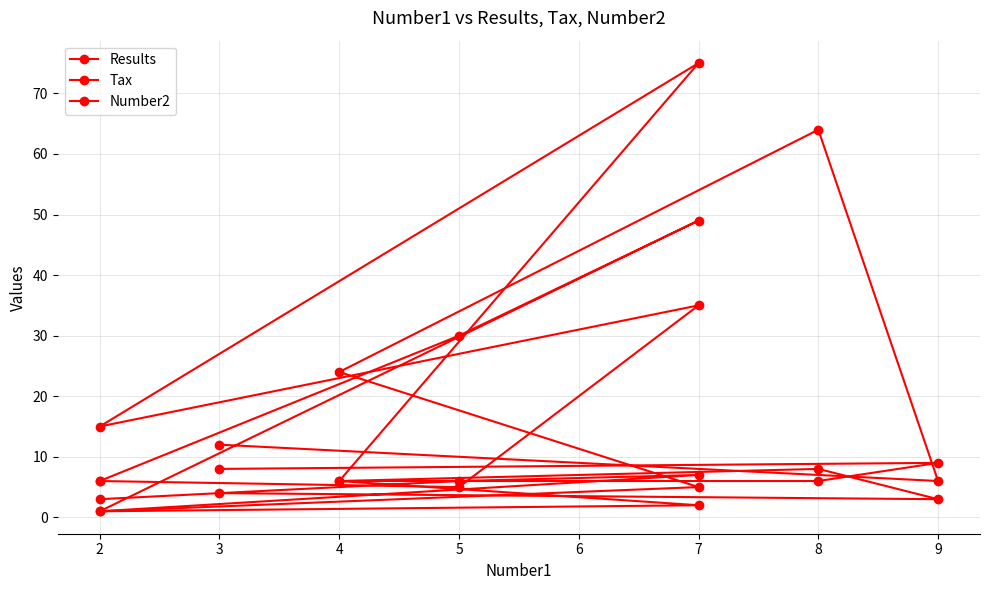

How many lines are shown in the chart?

3